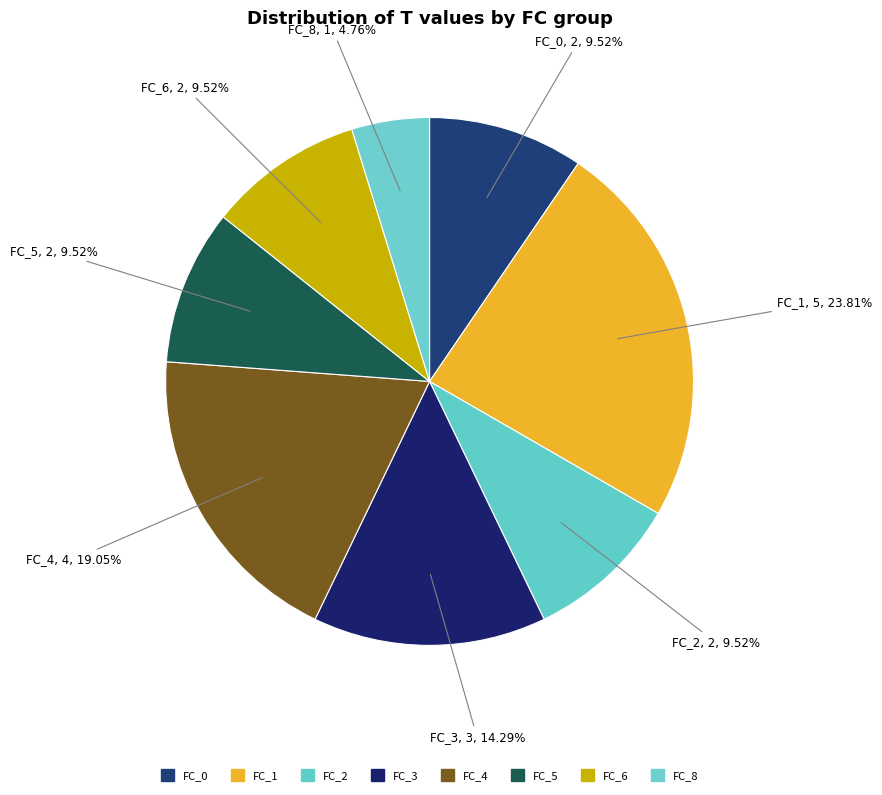

Approximately how many times larger is the value at FC_5 compared to FC_2?

1.0